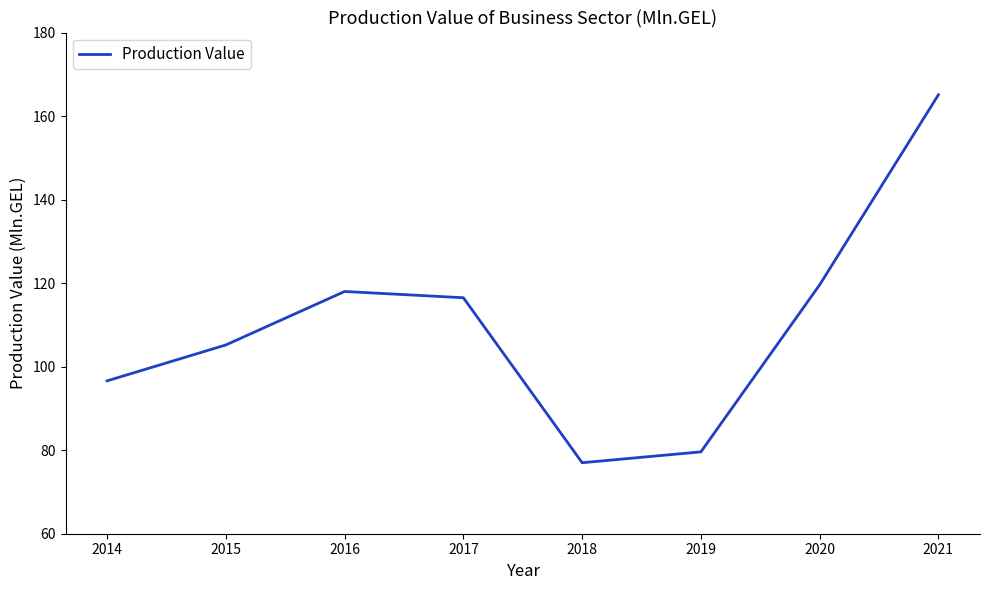

What is the average value?

109.7